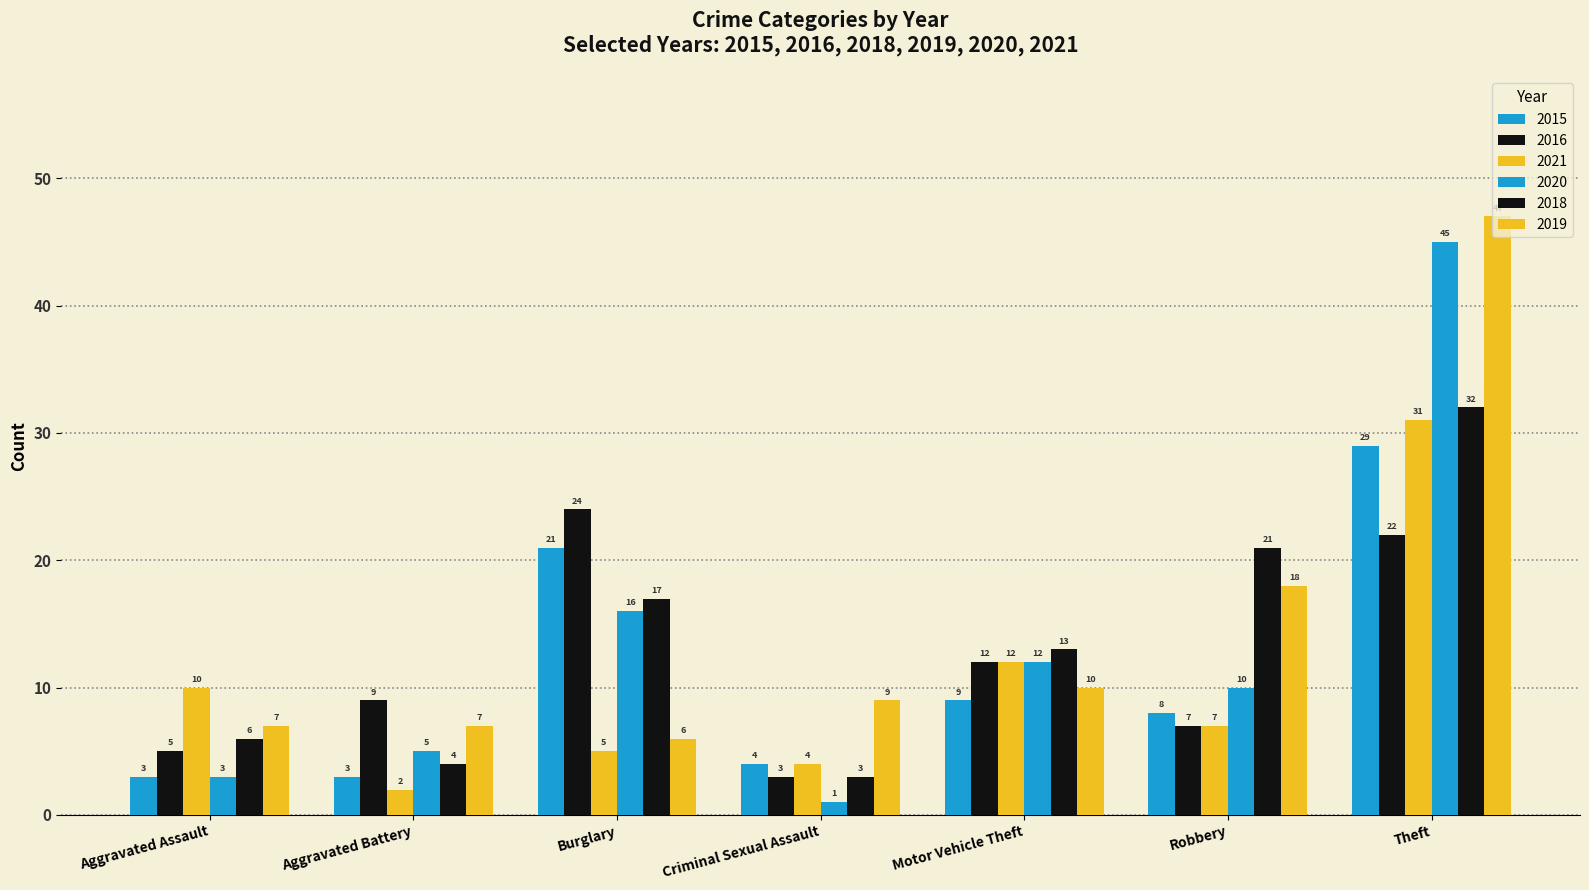

What is the spread (max minus min) of values at Burglary?

19